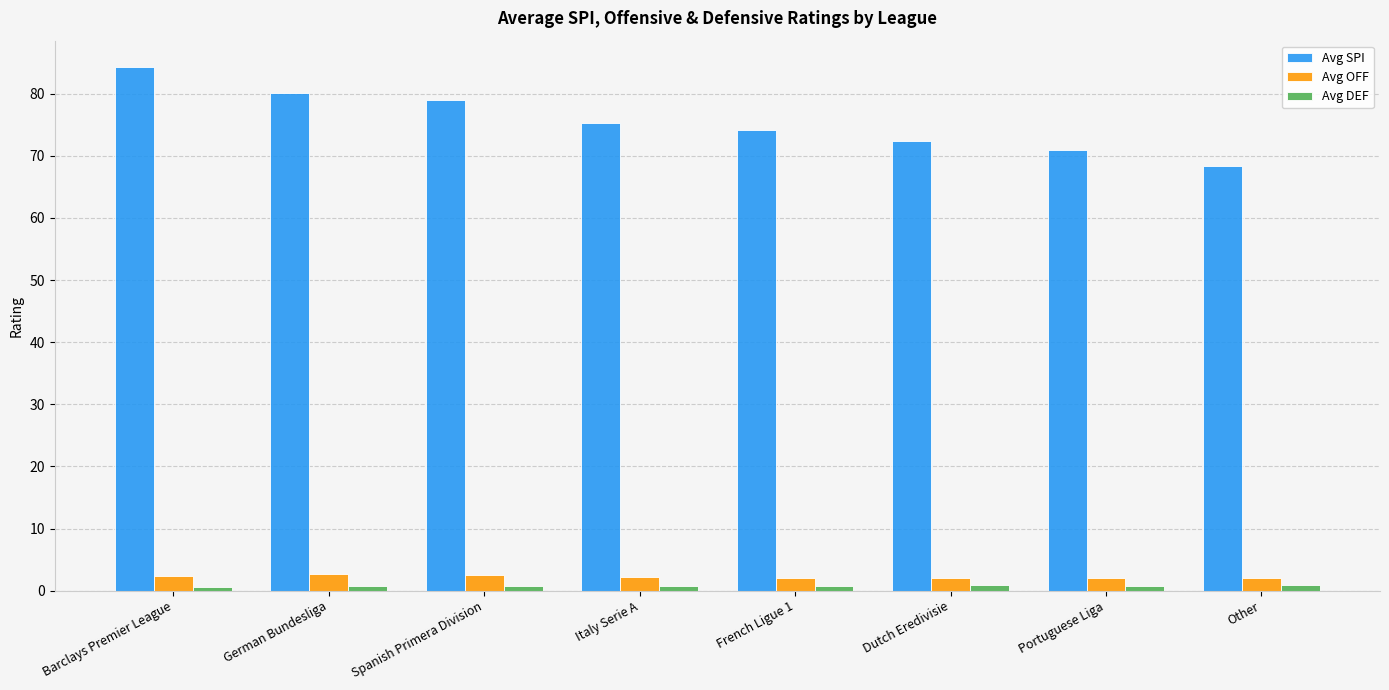

The Avg SPI series shows 21.9 at Italy Serie A. True or false?

False